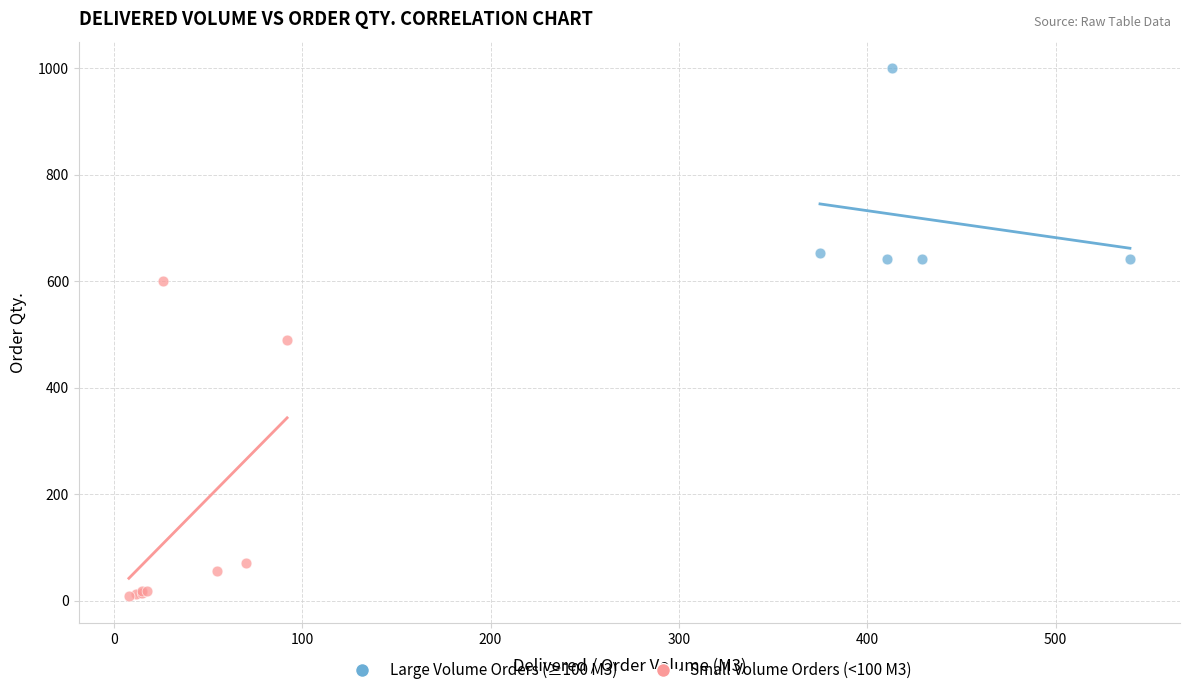

What are all the series names shown in the legend?

Large Volume Orders (≥100 M3), Small Volume Orders (<100 M3)